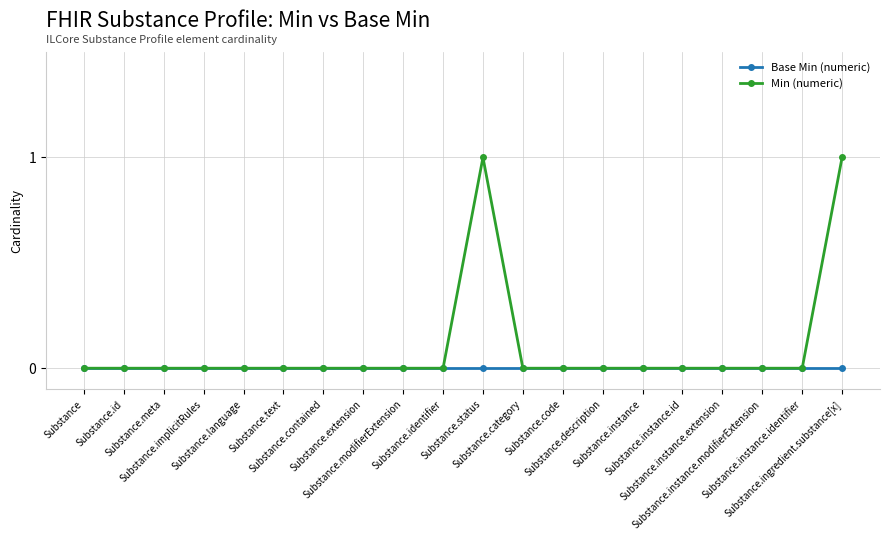

Which series has the largest total across all categories?

Min (numeric)